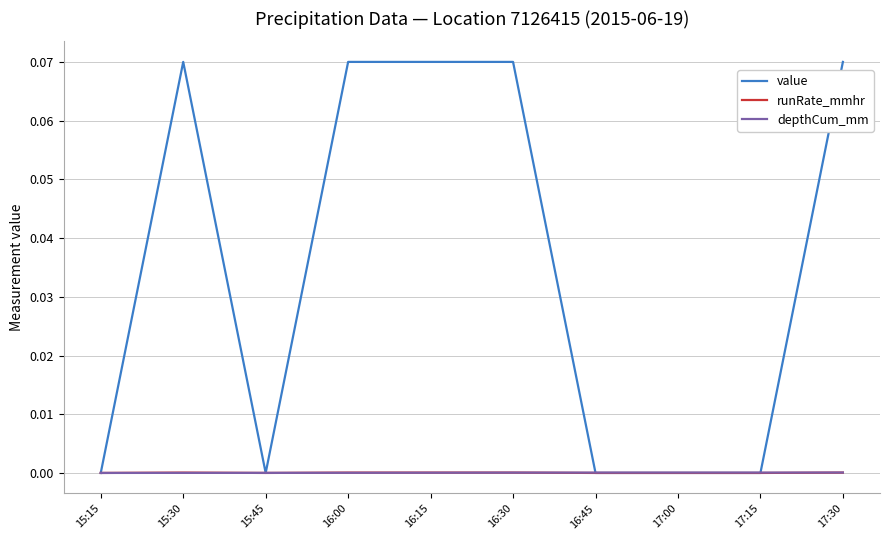

Which series changed the most between 16:45 and 17:30?

value